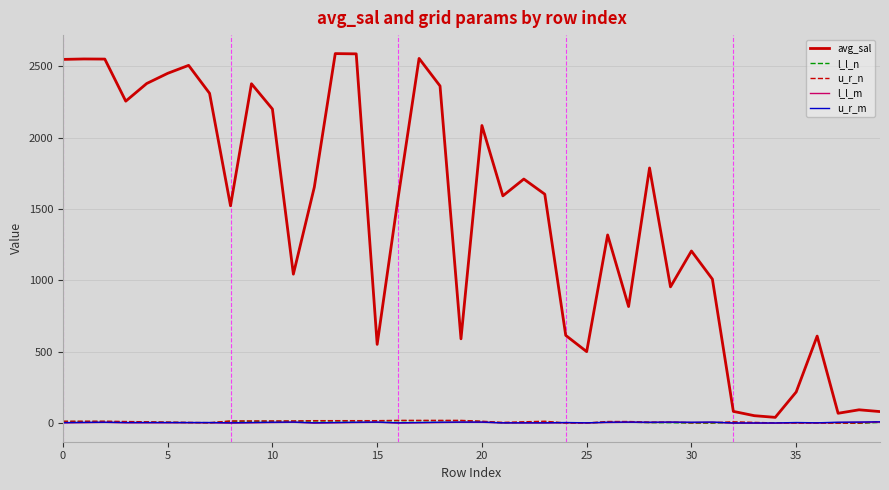

Which series has the largest total across all categories?

avg_sal